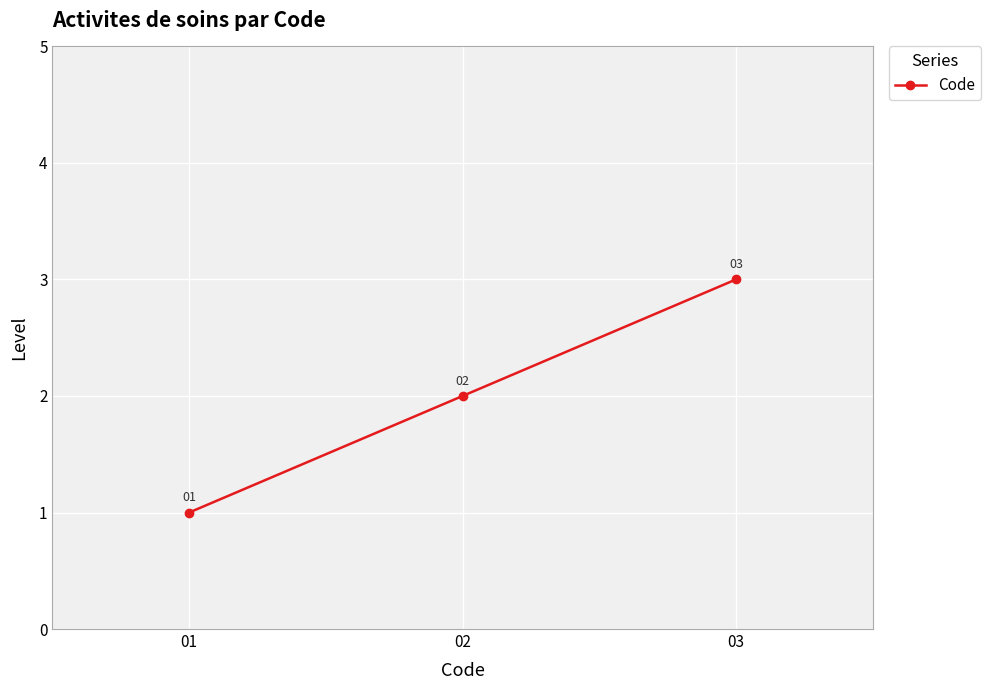

The chart shows a value of 2 at 02. True or false?

True